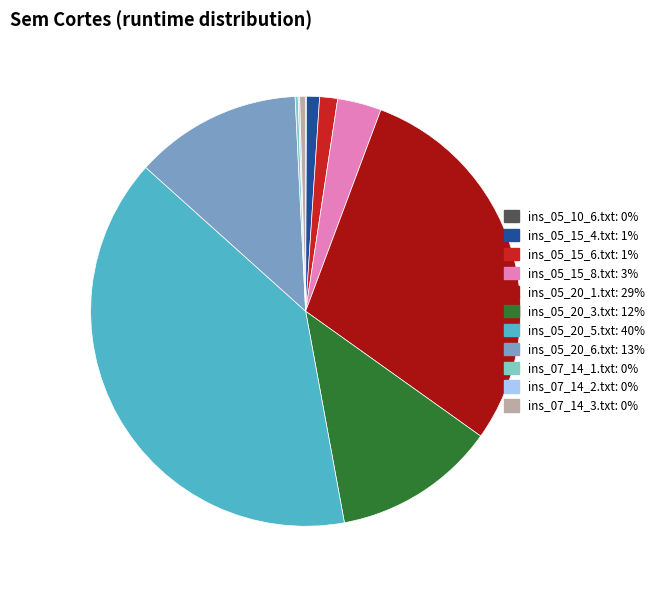

Combined, do ins_05_15_6.txt and ins_05_20_3.txt account for over 50%?

No